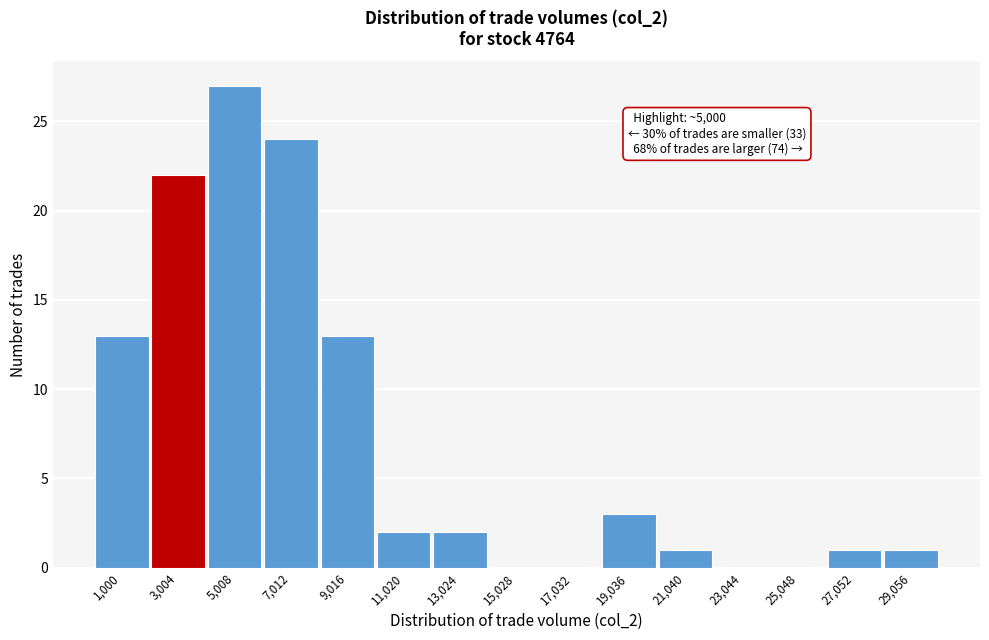

Reading left to right, what are all the values shown in this chart?

1,000=13	3,004=22	5,008=27	7,012=24	9,016=13	11,020=2	13,024=2	15,028=0	17,032=0	19,036=3	21,040=1	23,044=0	25,048=0	27,052=1	29,056=1